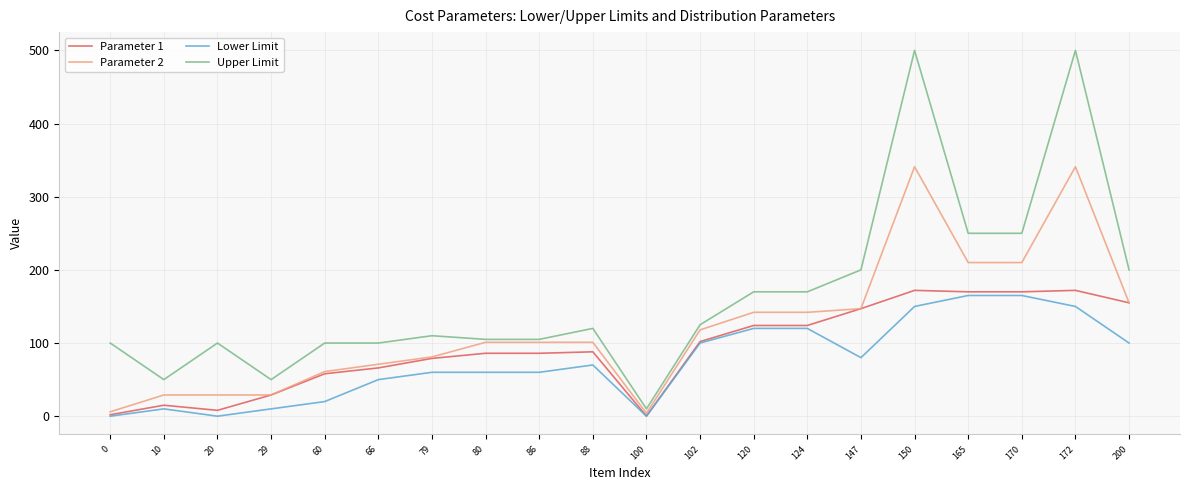

Read the Lower Limit value at 10.

10.0